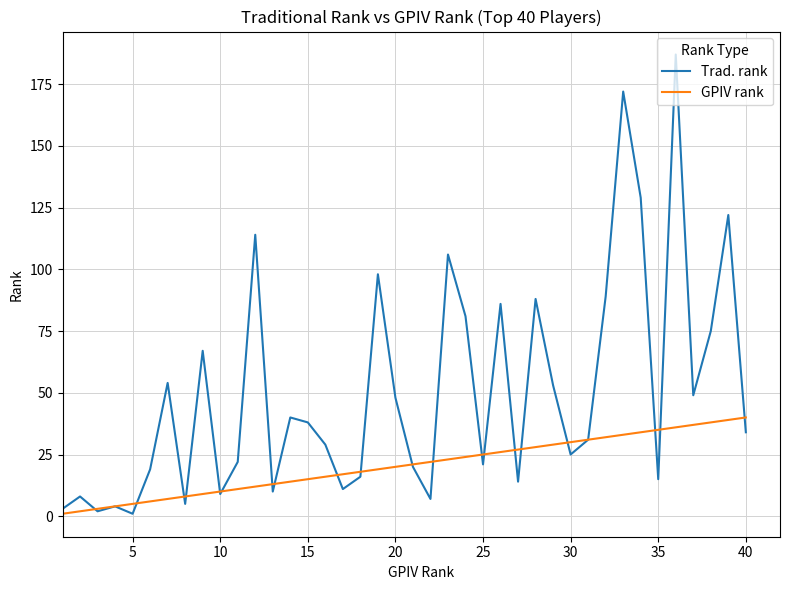

What is the maximum value for Trad. rank?

187